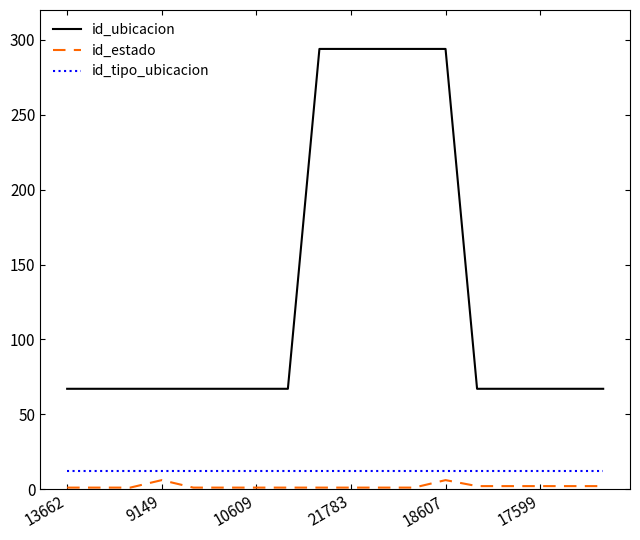

True or false: id_estado and id_ubicacion cross at least once.

False